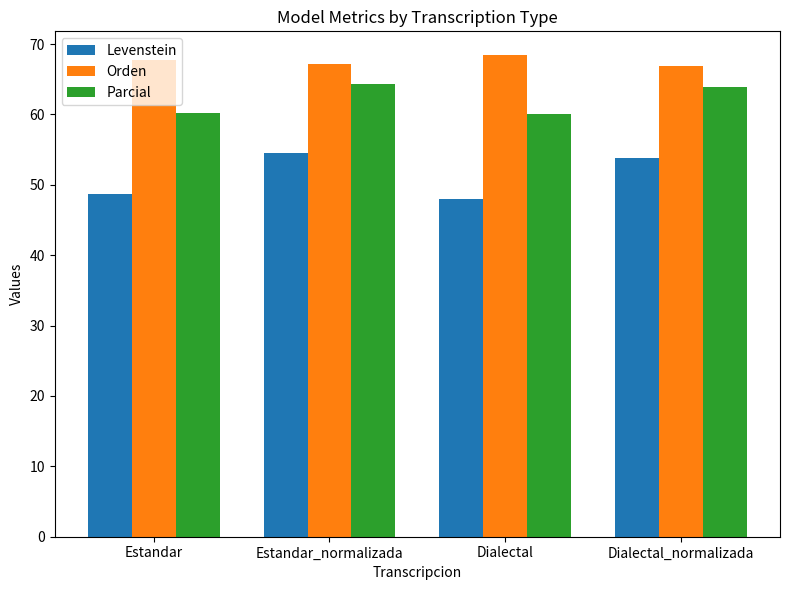

Are the bars grouped side by side (vs. stacked)?

Yes